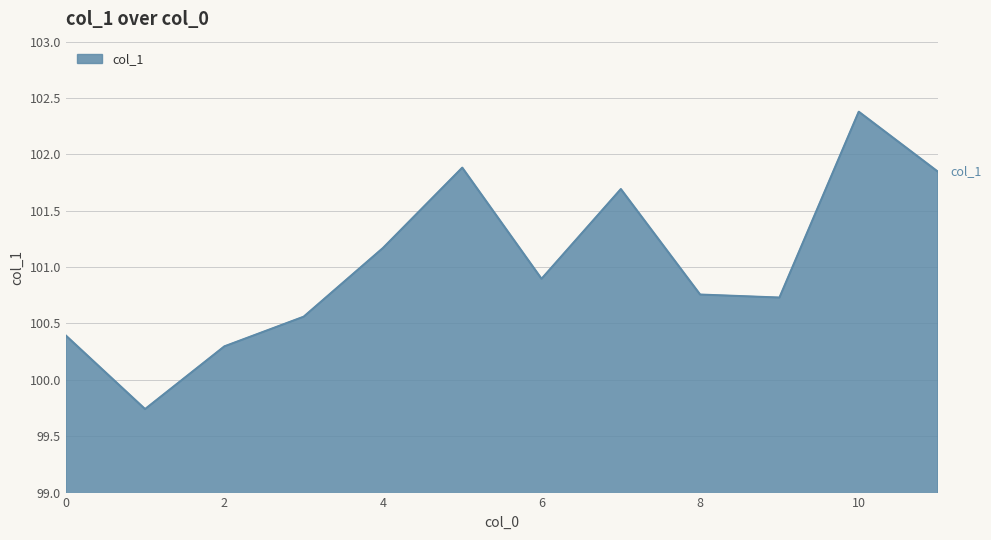

Does the chart display data point markers on the line(s)?

No